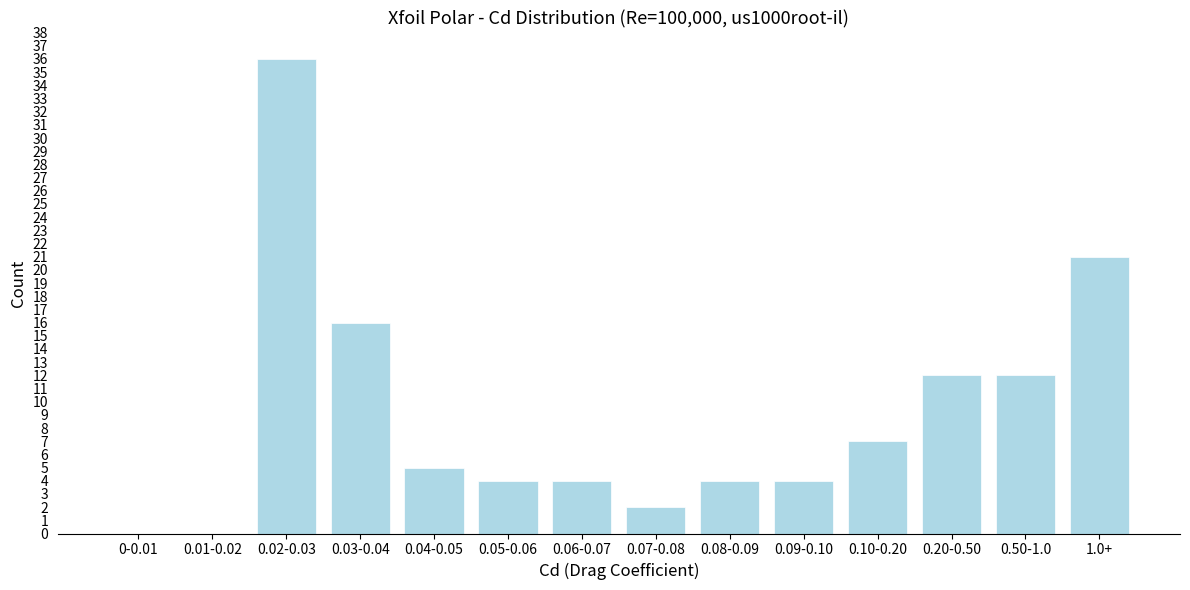

Reading left to right, extract all data points from this chart.

0-0.01=0	0.01-0.02=0	0.02-0.03=36	0.03-0.04=16	0.04-0.05=5	0.05-0.06=4	0.06-0.07=4	0.07-0.08=2	0.08-0.09=4	0.09-0.10=4	0.10-0.20=7	0.20-0.50=12	0.50-1.0=12	1.0+=21